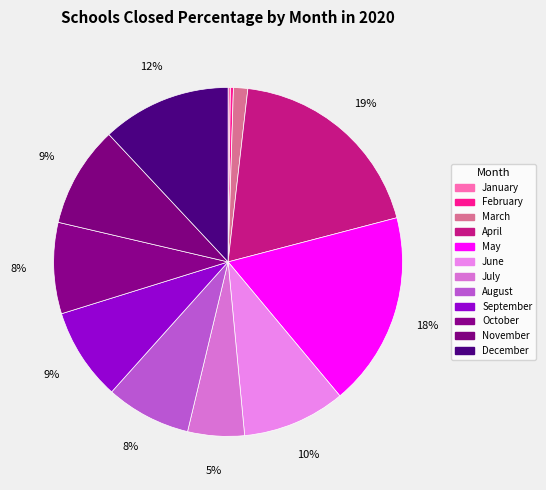

How many segments does this pie chart have?

12